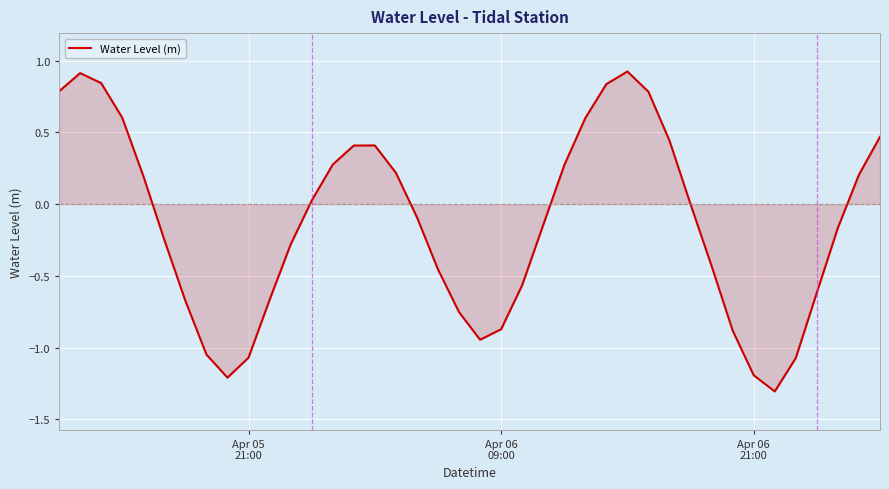

What is the maximum value shown in the chart?

0.9